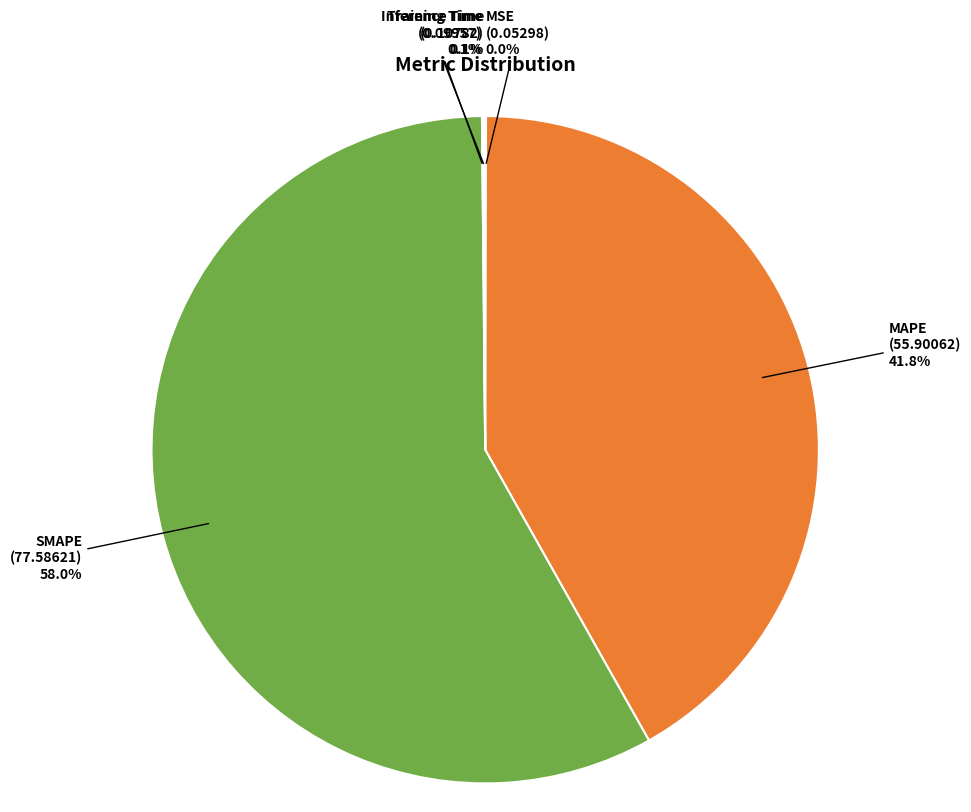

Which slice is the largest?

SMAPE